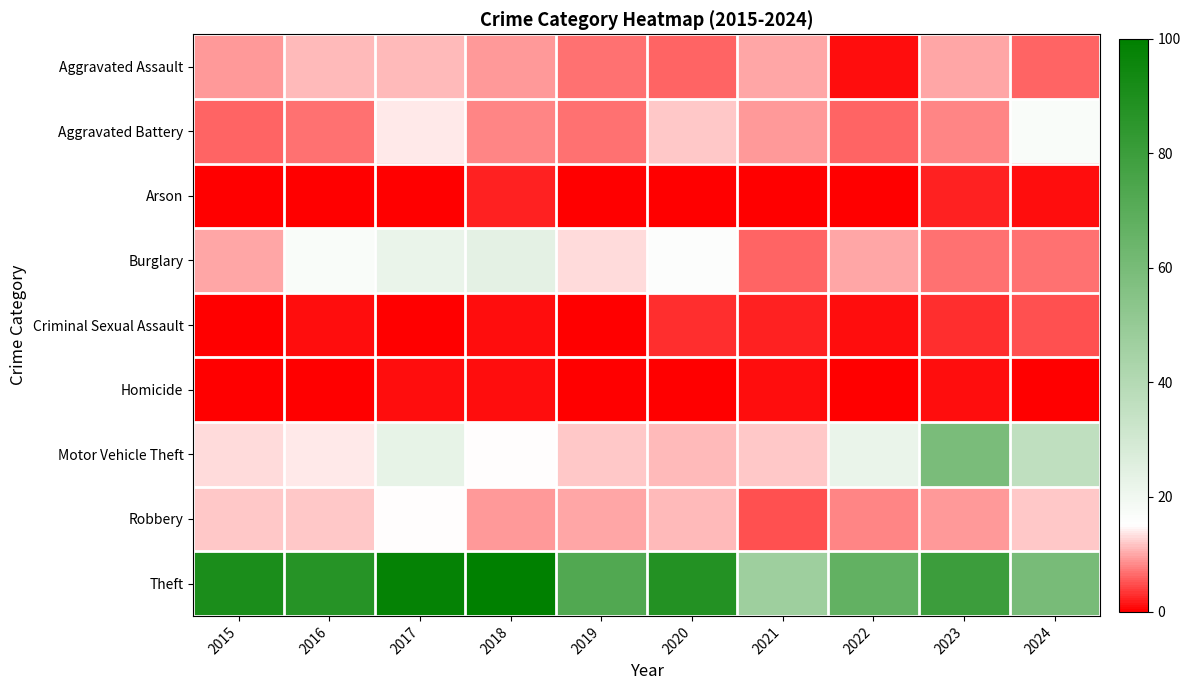

How many categories are shown in the chart?

10